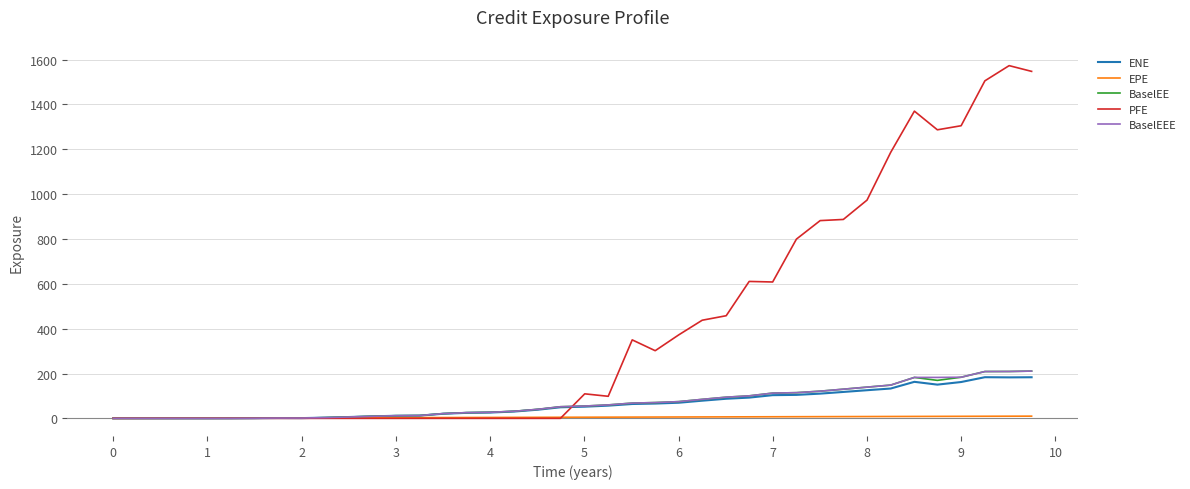

Which series has the widest spread of values?

PFE